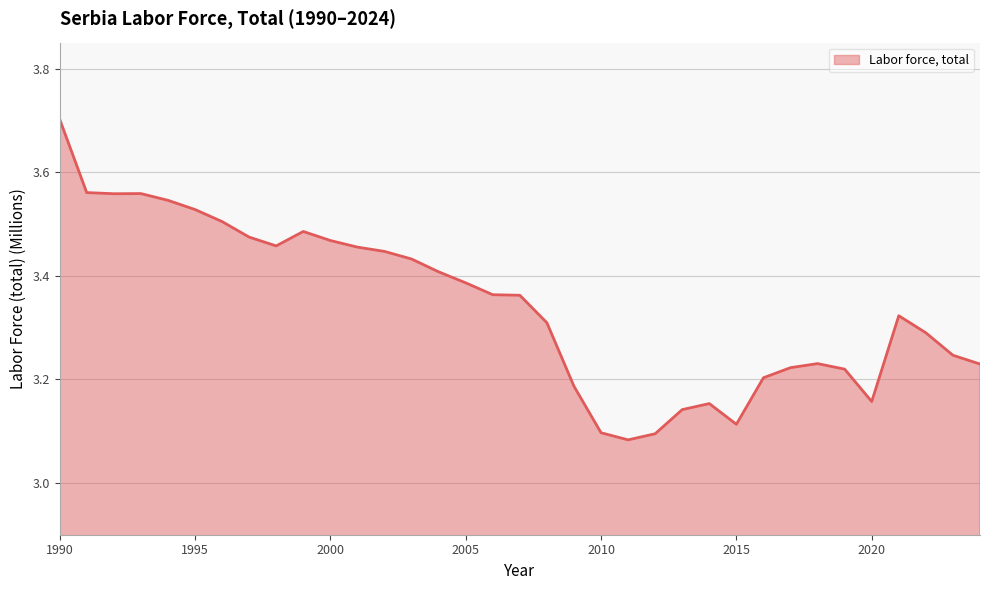

What is the greatest value displayed?

3.7